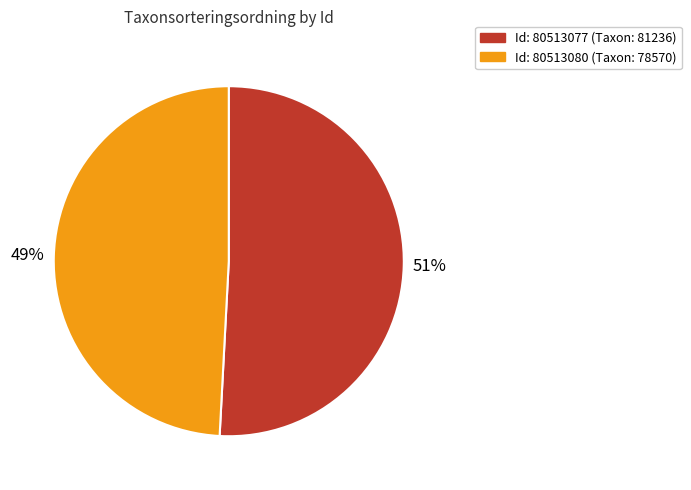

Does any single category account for the majority?

Yes